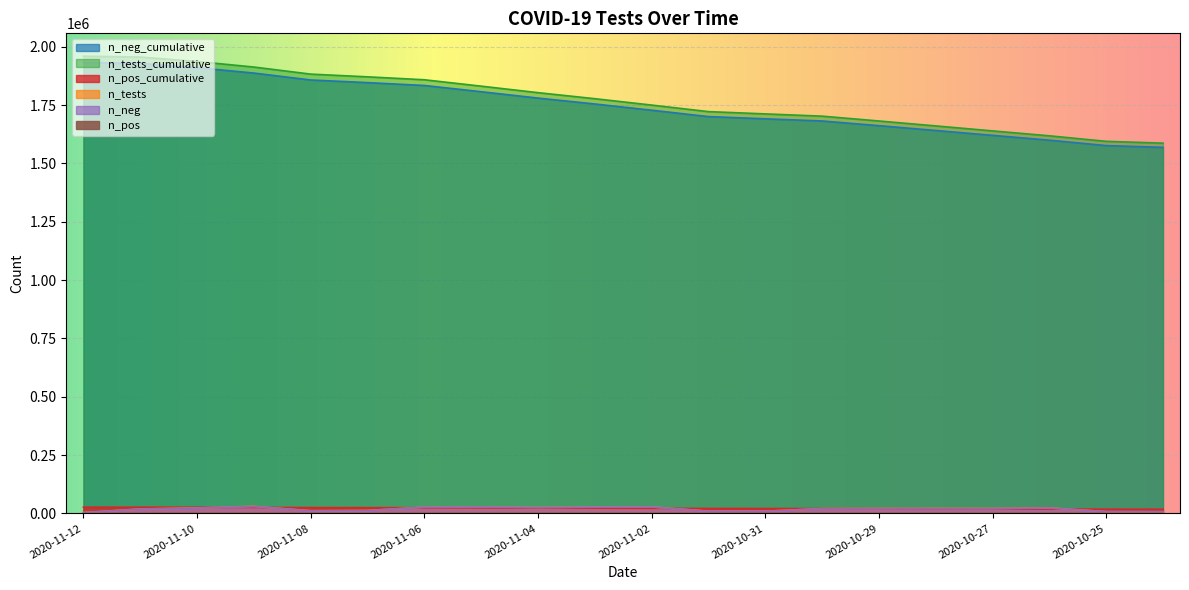

How many values in the n_pos_cumulative series exceed 22628?

9